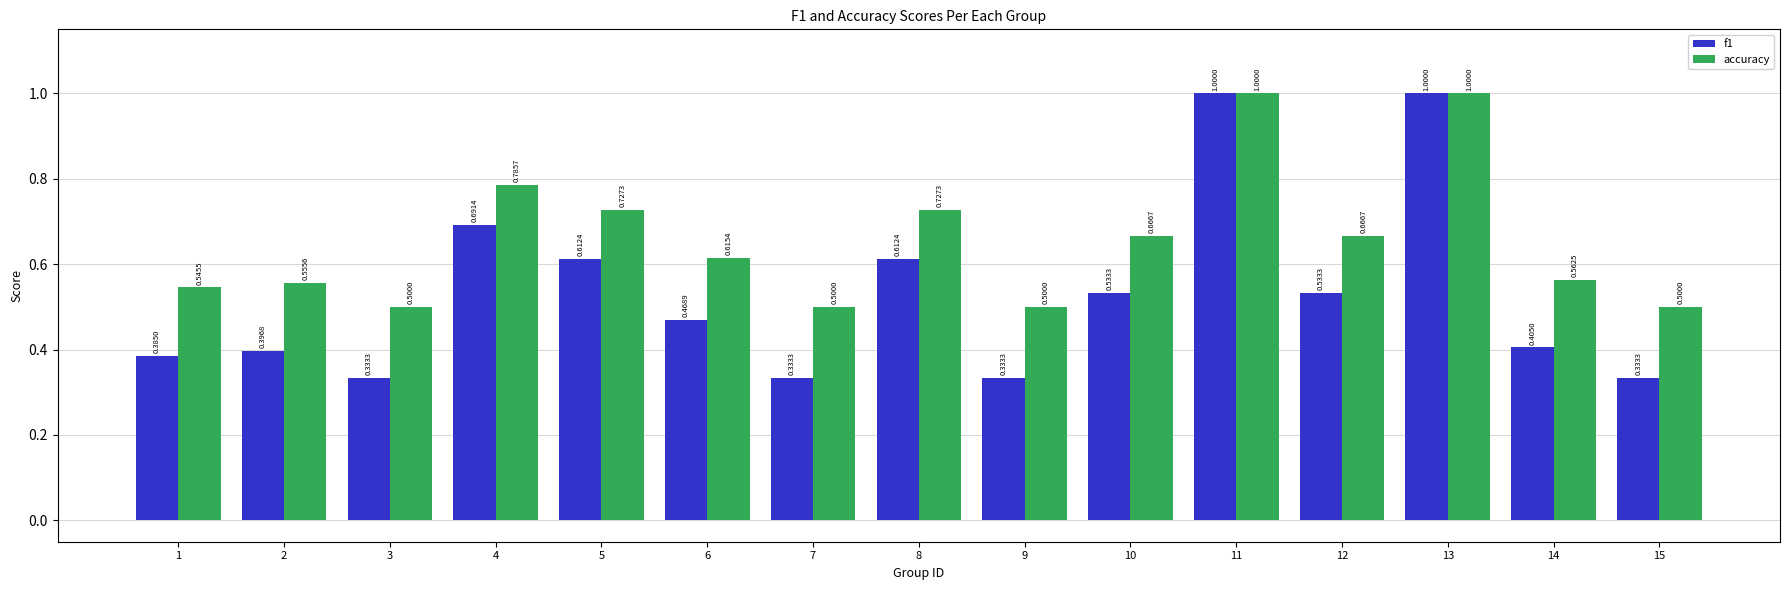

At how many categories does at least one series exceed 0?

15